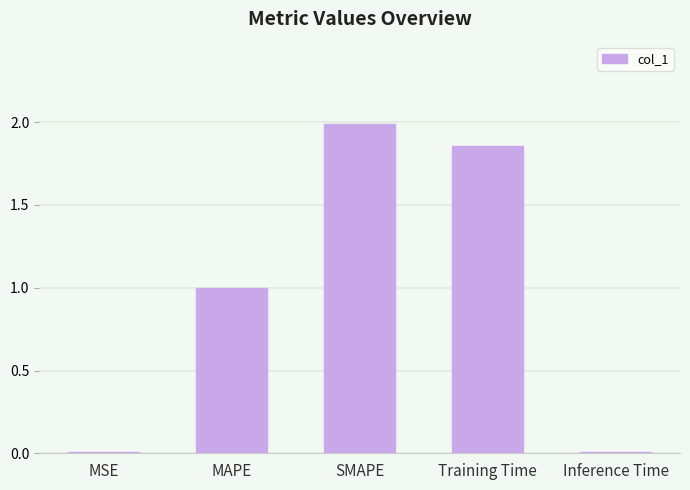

What is the maximum value shown in the chart?

2.0